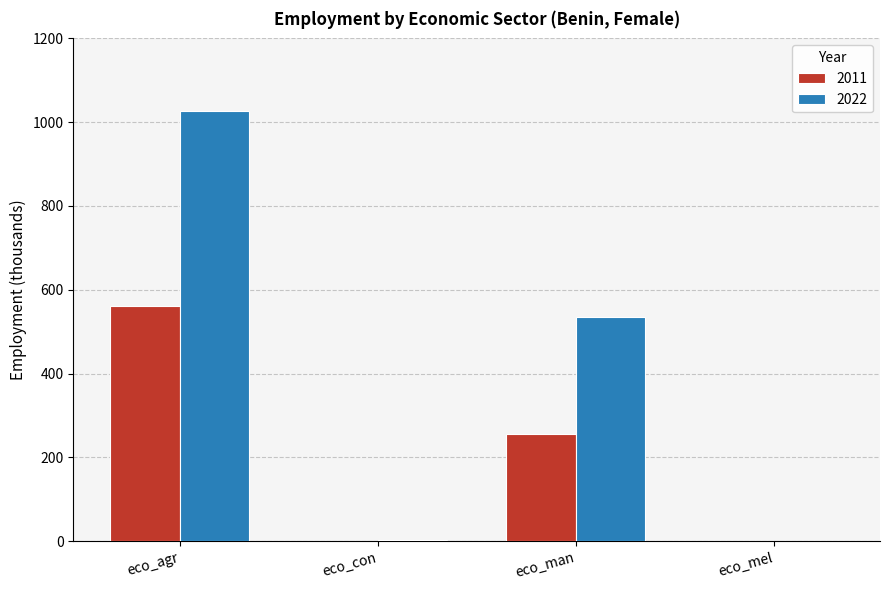

What are all the series names shown in the legend?

2011, 2022